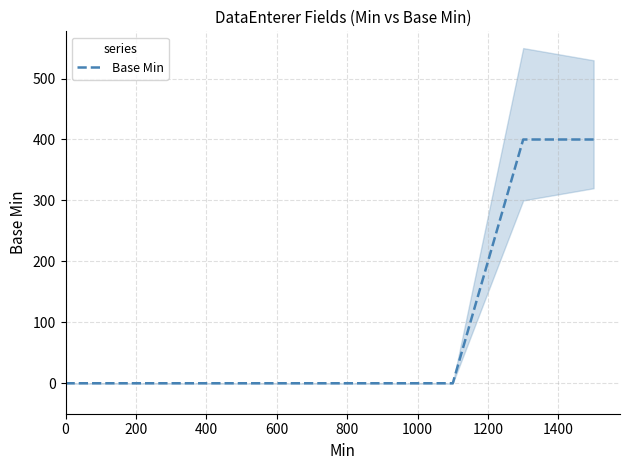

Is it true that the value at 1600 is 686?

False